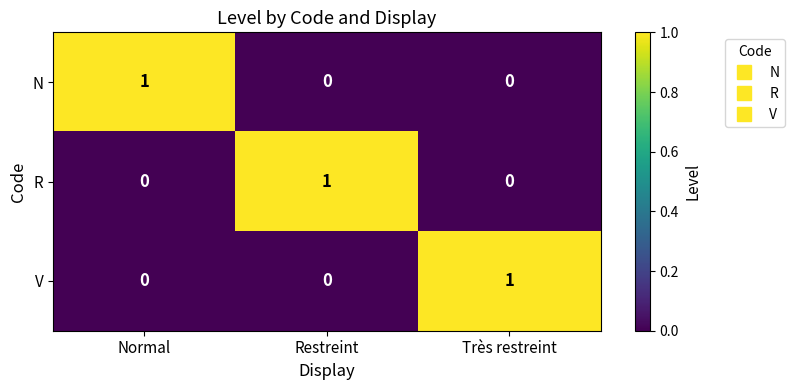

Reading right to left, extract all data points from this chart.

N: Très restreint=0	Restreint=0	Normal=1
R: Très restreint=0	Restreint=1	Normal=0
V: Très restreint=1	Restreint=0	Normal=0